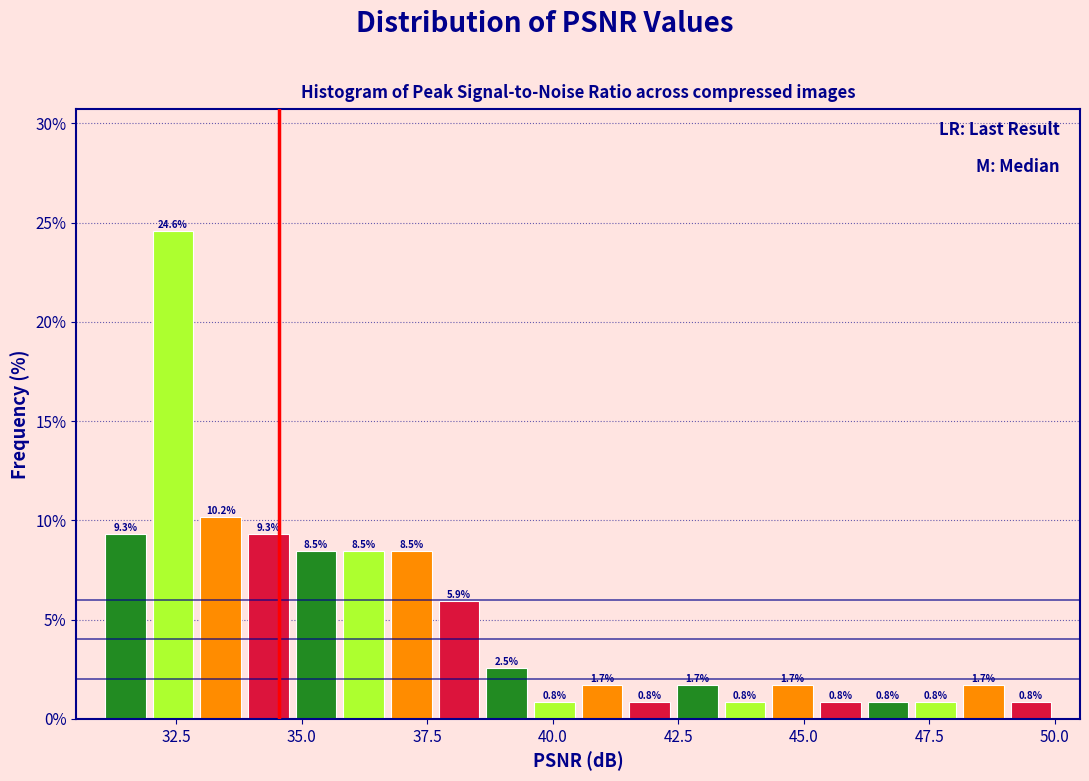

Around what value on the x-axis is the tallest bar? Give the approximate position of its centre, as read against the axis.

32.5